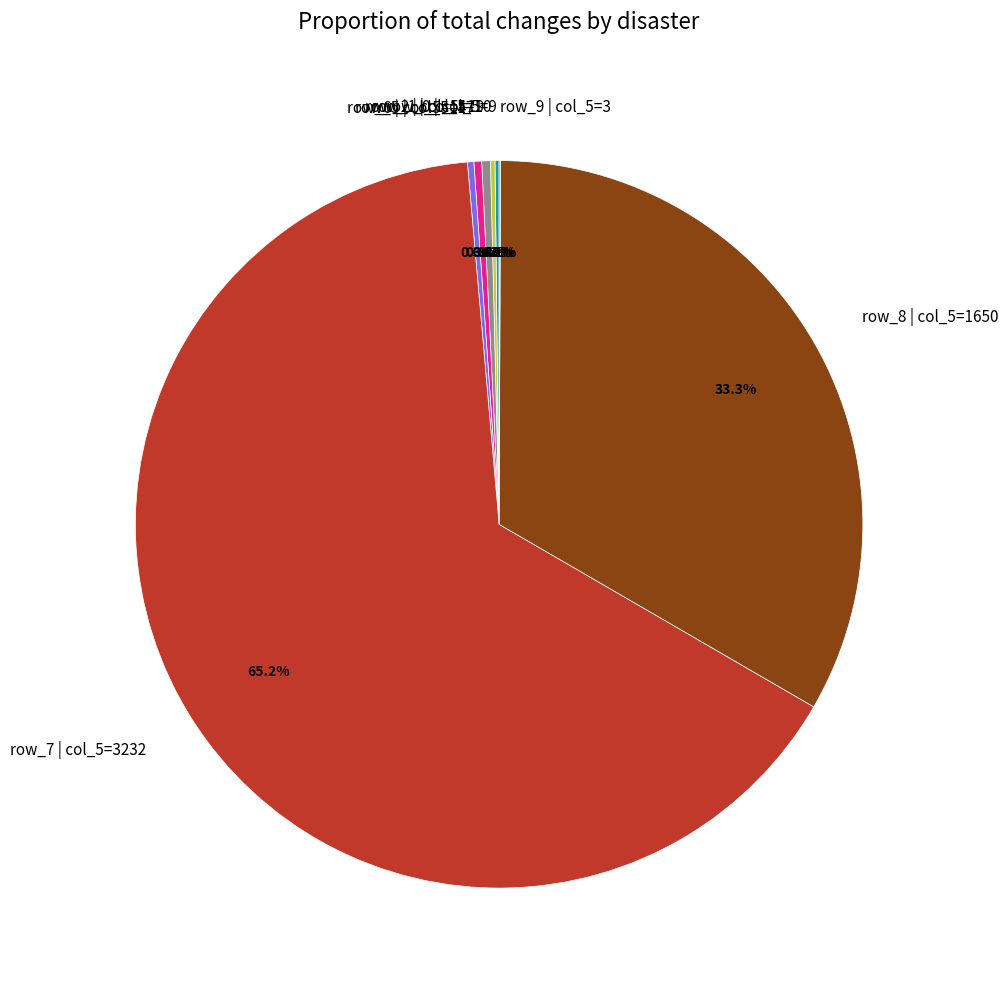

Is row_2 | col_5=19 the majority of the pie?

No